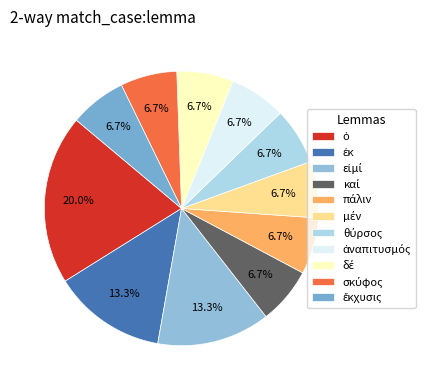

Which category has the biggest portion of the pie?

ὁ